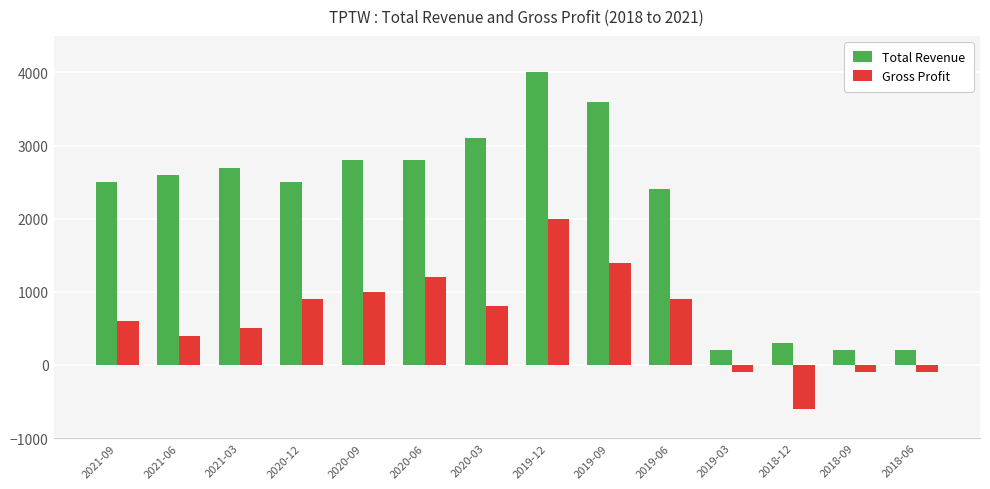

What is the maximum value shown in the chart?

4000